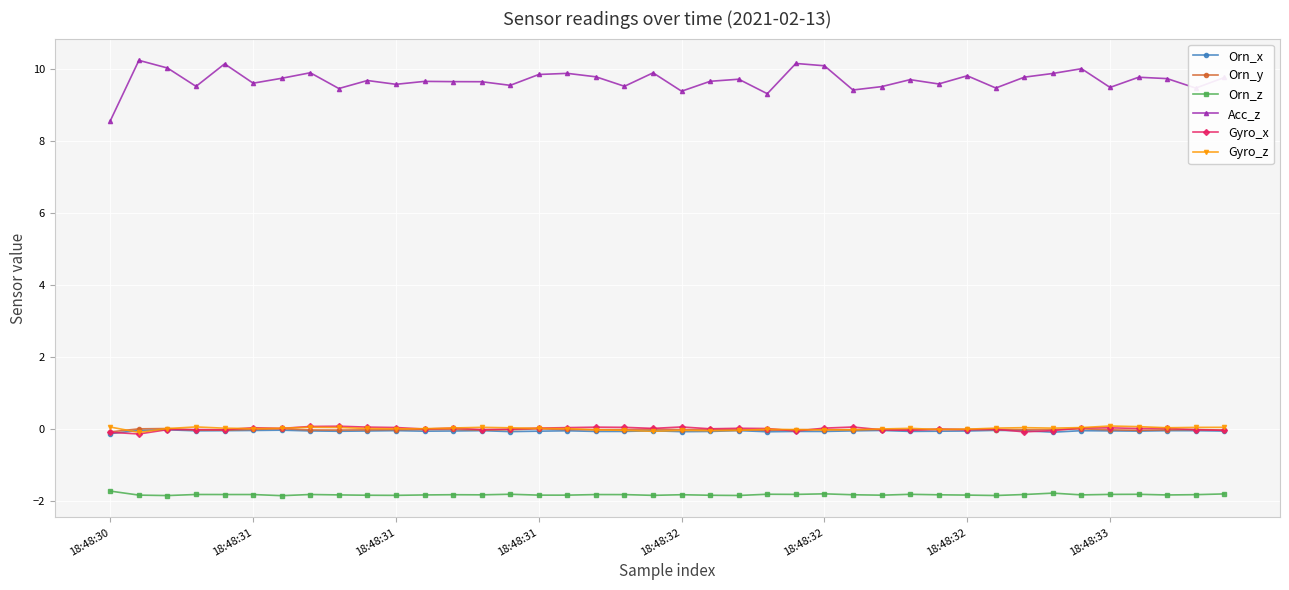

What is the smallest value displayed?

-1.9